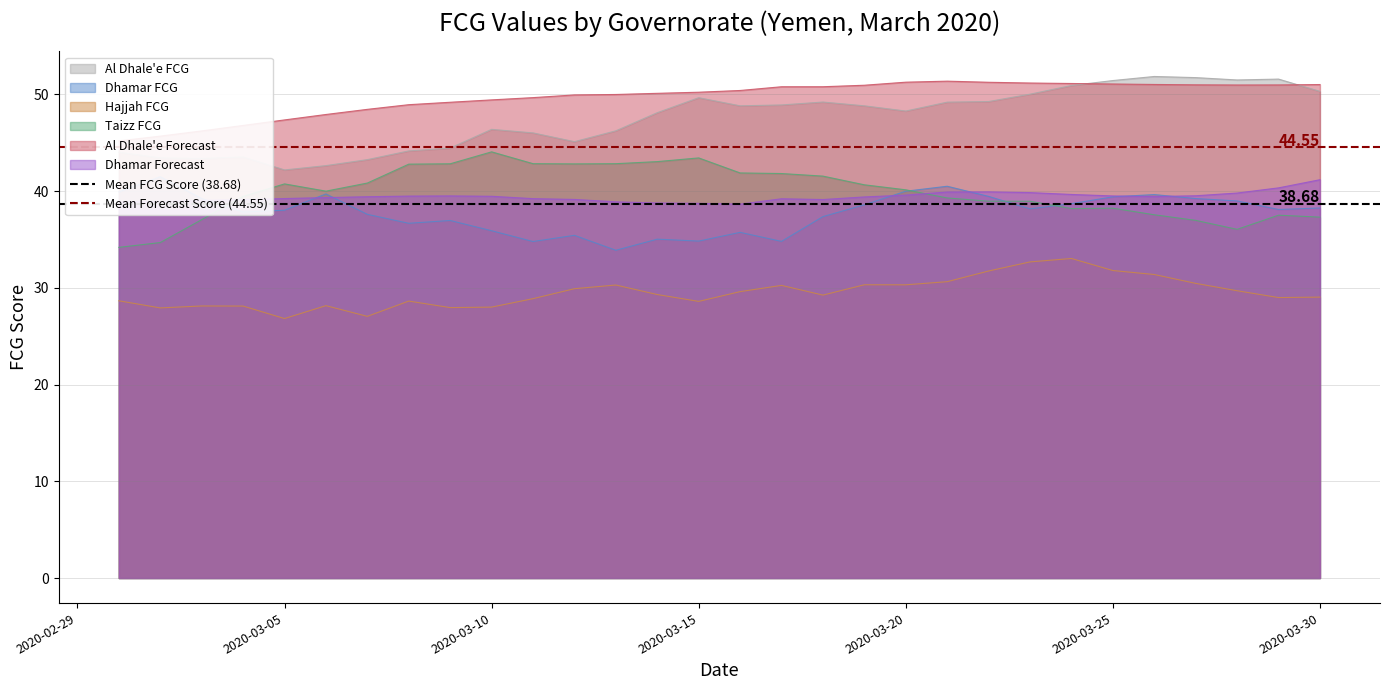

What is the lowest value of the Hajjah FCG series?

26.8